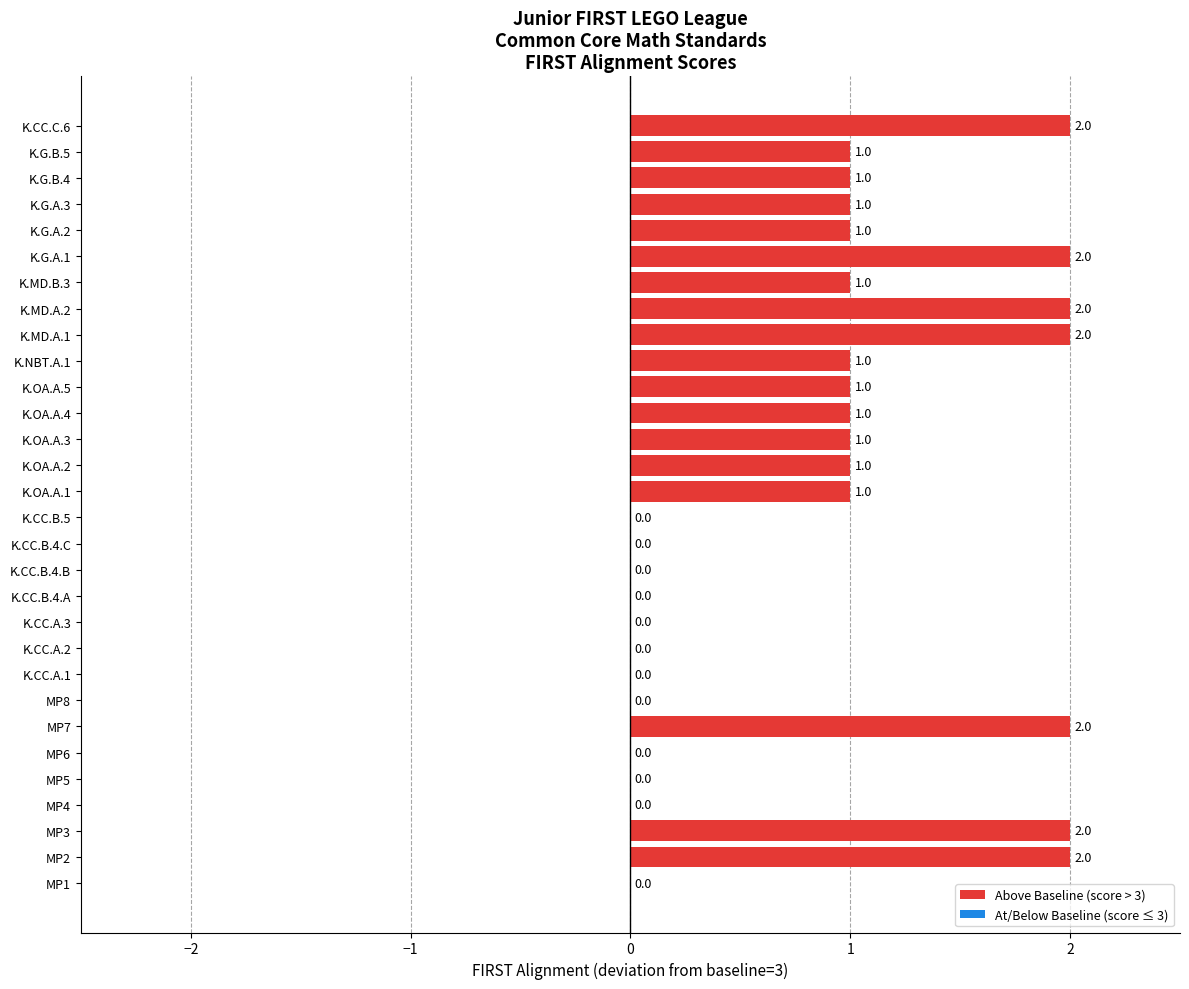

What is the sum of all values?

25